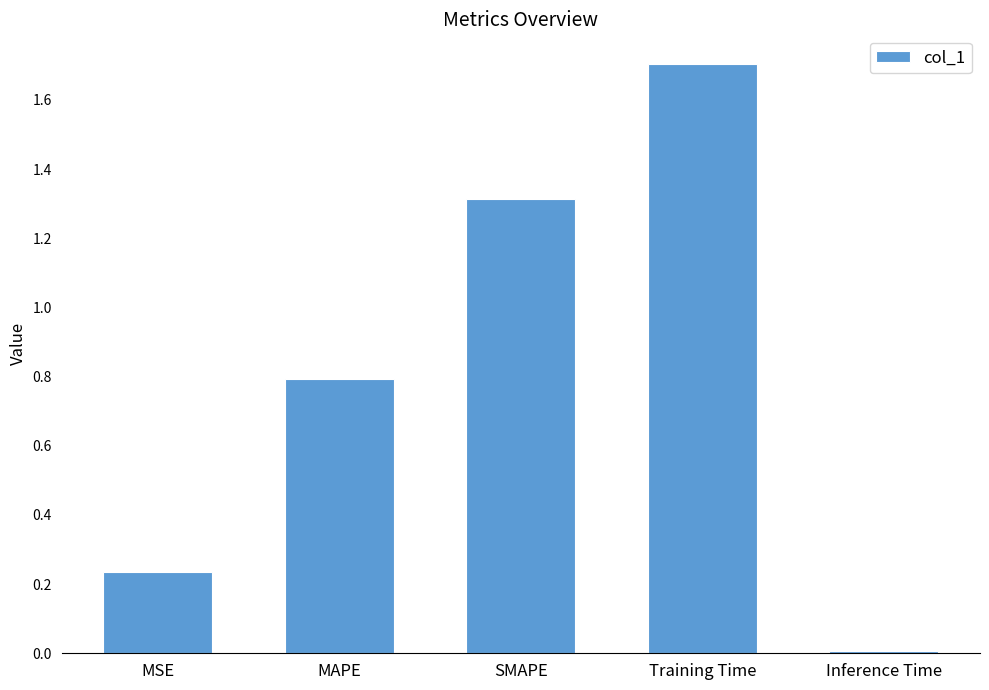

What position from the left is SMAPE?

3